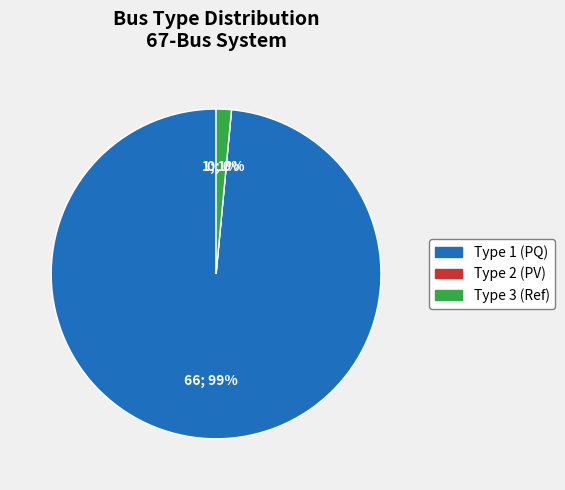

To the nearest percent, what is the combined percentage of BUS_TYPE_3 and BUS_TYPE_2?

1%